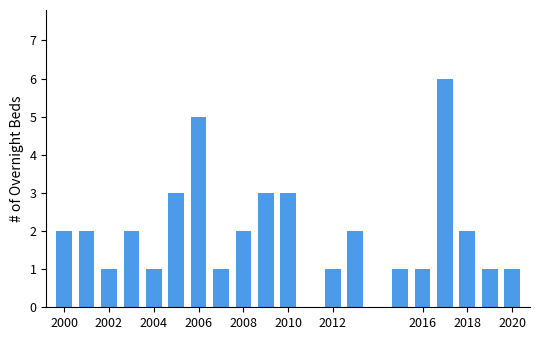

What is the difference between the maximum and second lowest values?

5